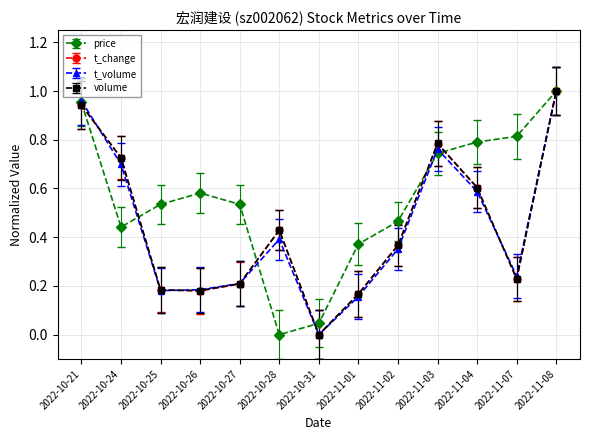

At which label does t_volume reach its peak?

2022-11-08